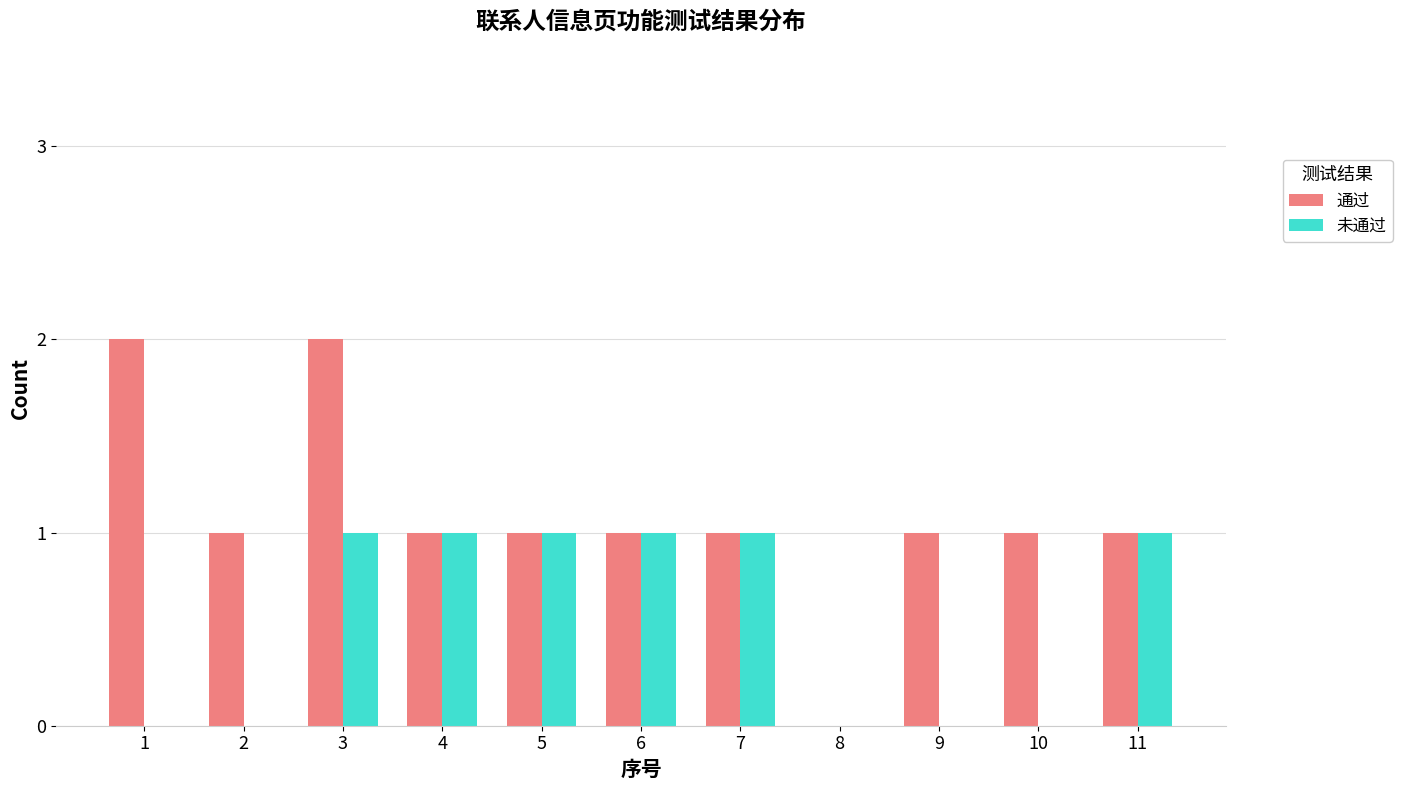

At which category is the sum across all series the highest?

3